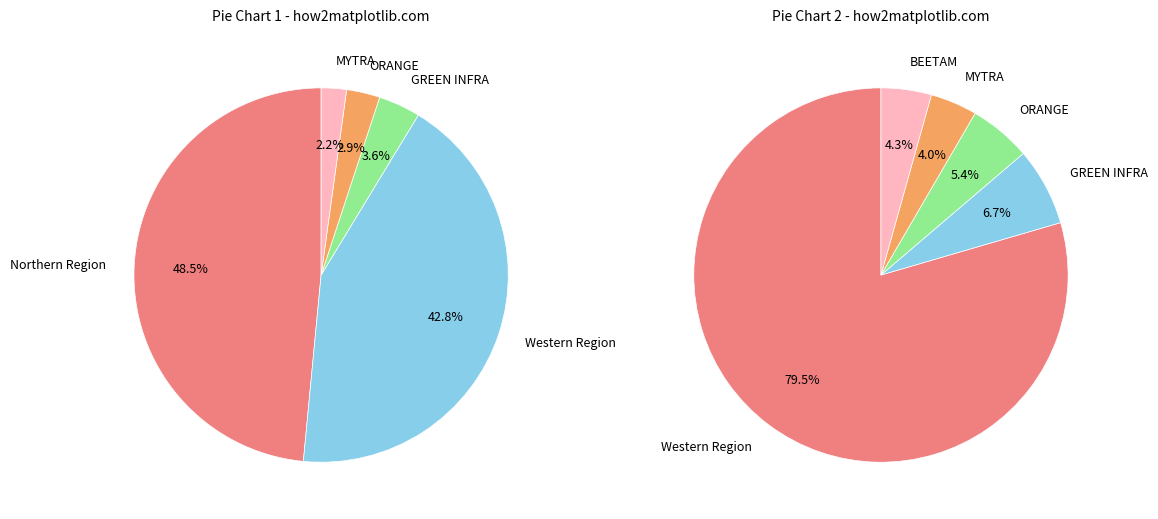

Combined, do Western Region and GREEN INFRA account for over 50%?

No